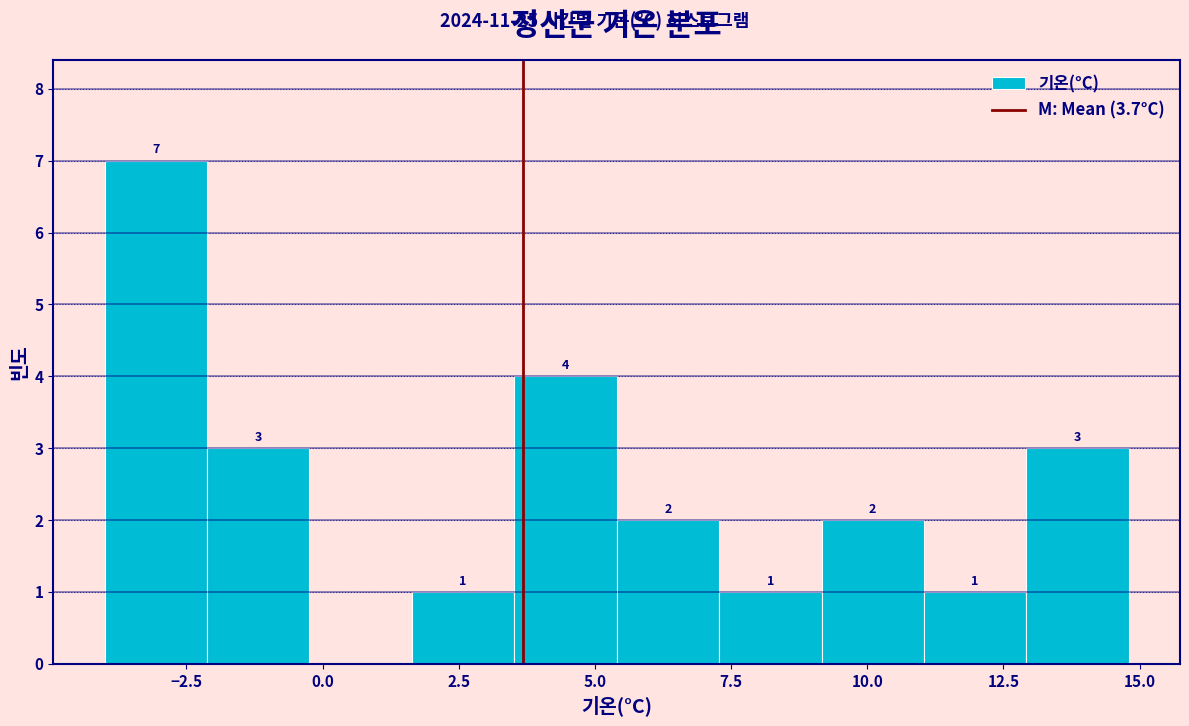

Read against the x-axis, roughly where is the centre of the tallest bar?

-3.0